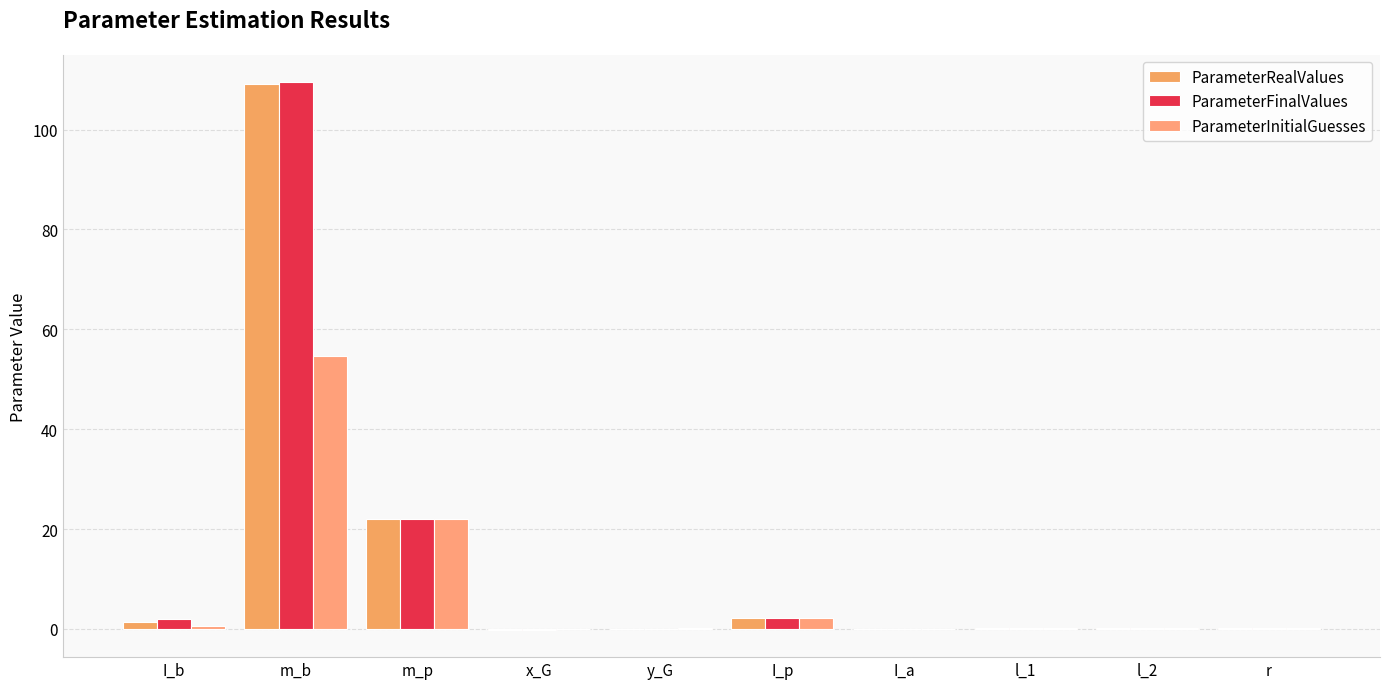

The ParameterRealValues series shows 2.2 at I_p. True or false?

True